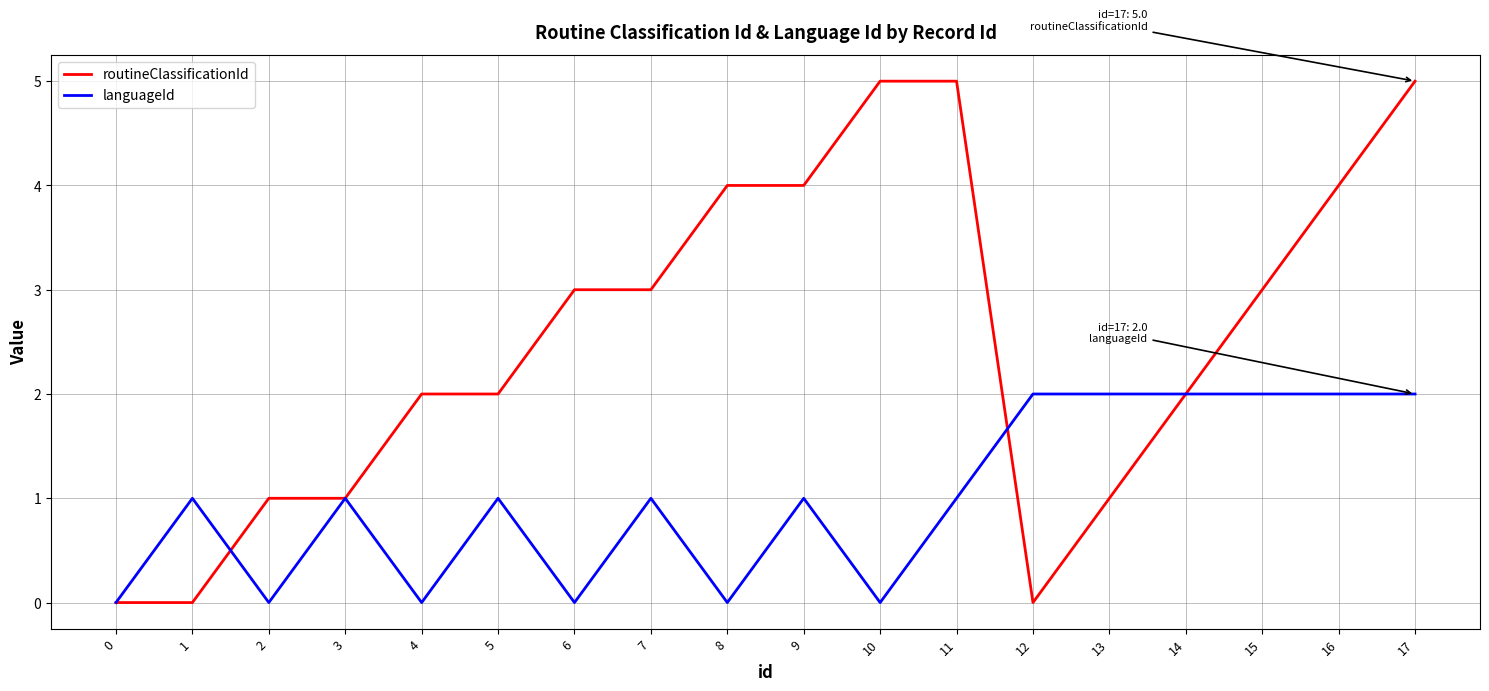

What is the average value of the languageId series?

1